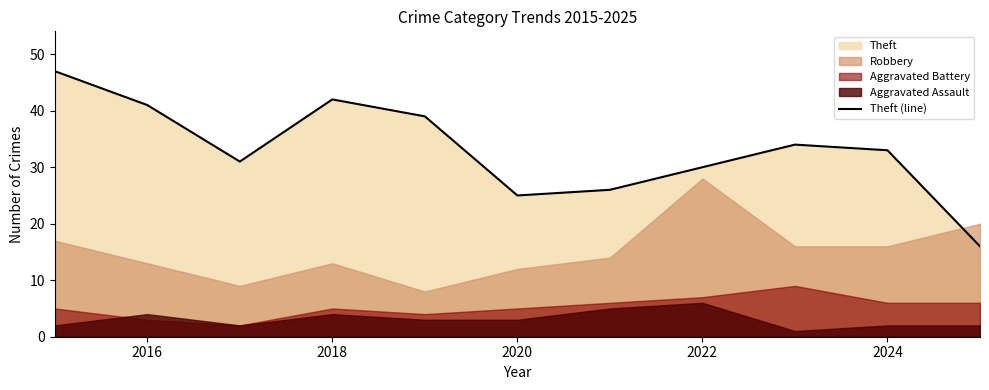

How many lines are shown in the chart?

1